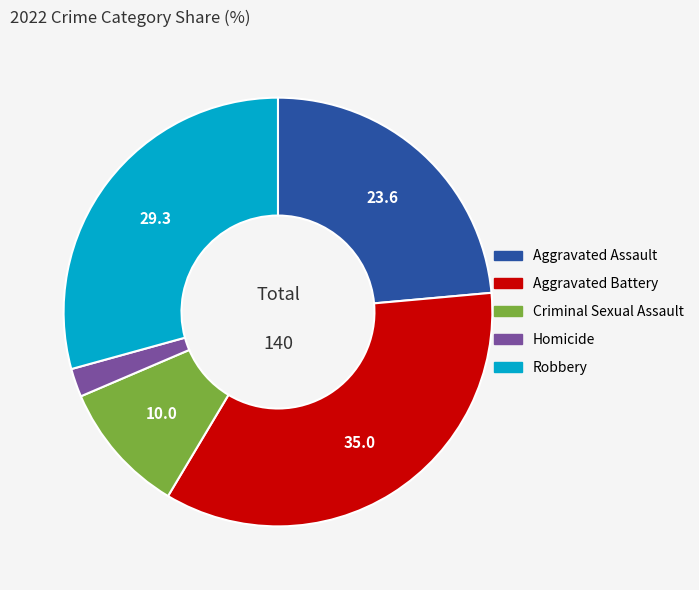

How many slices are in this pie chart?

5